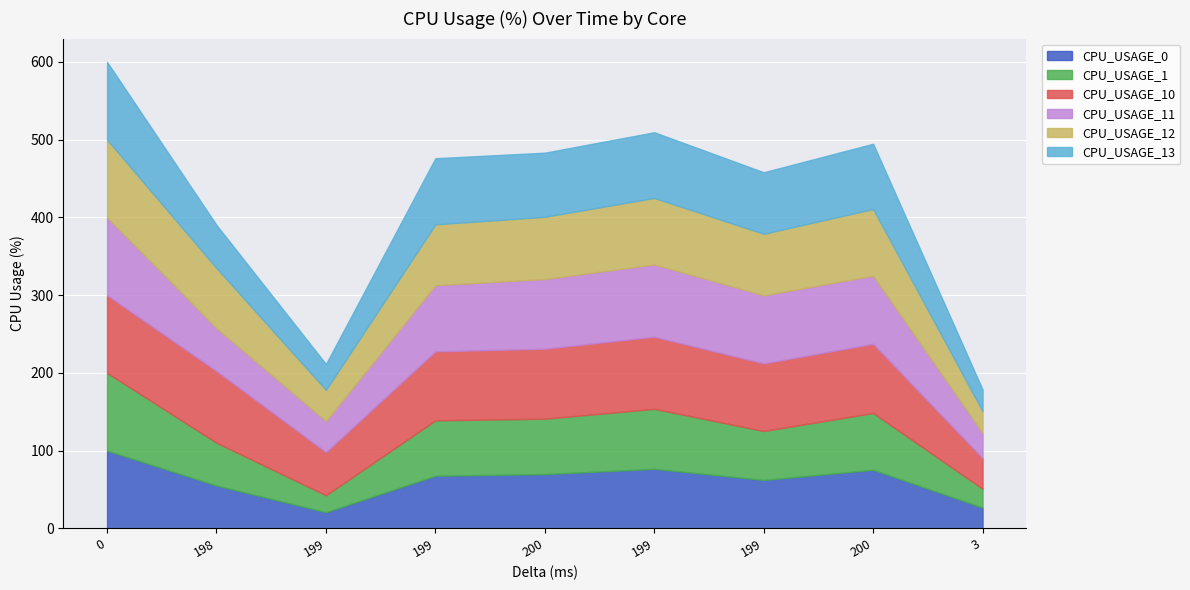

How many categories are shown in the chart?

9